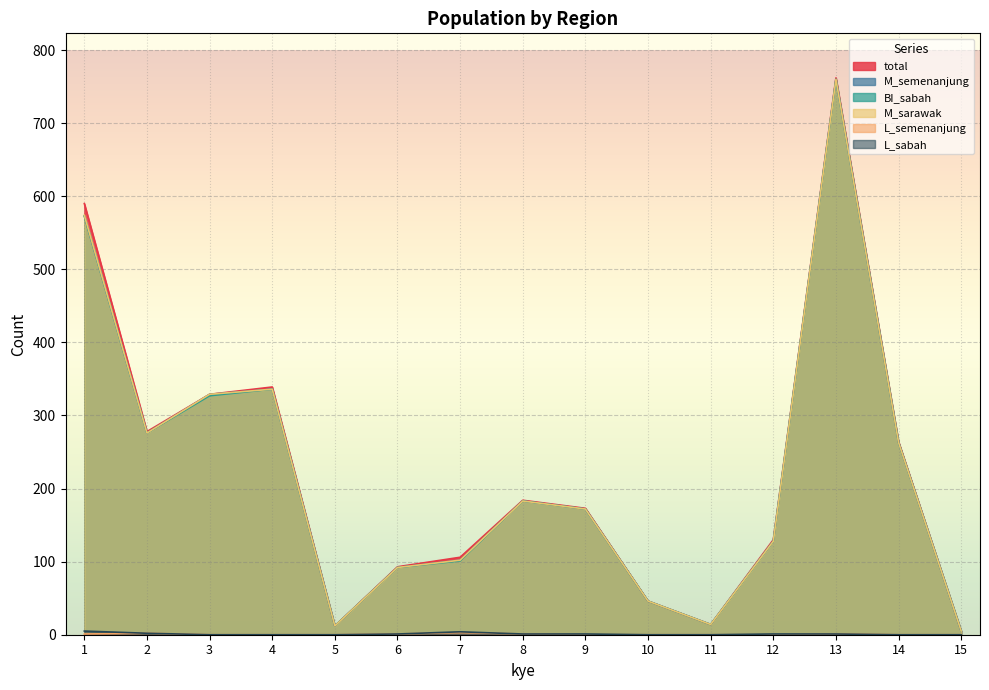

In total, how many points are higher than both neighbors (excluding endpoints)?

3